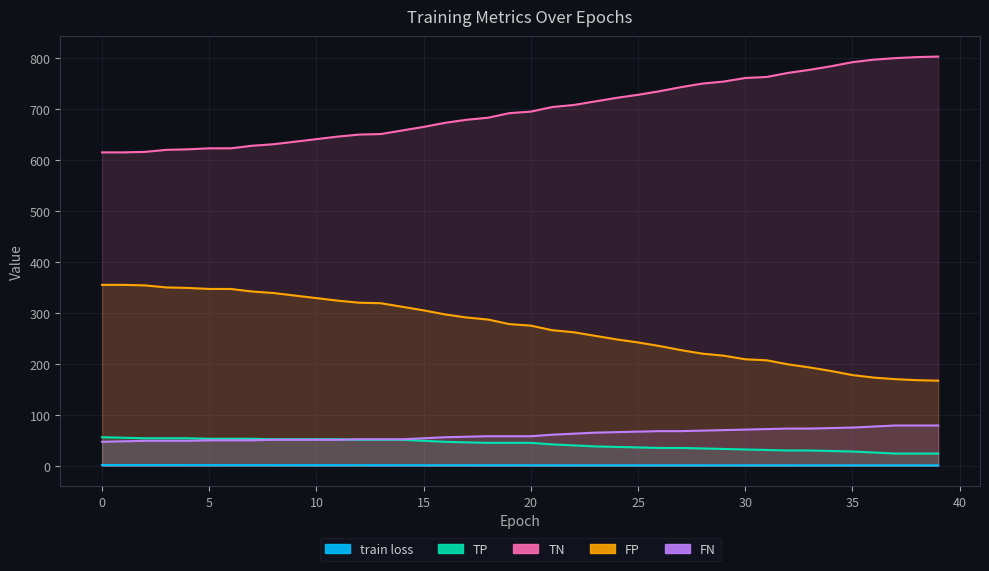

What is the difference between the maximum and minimum values in the train loss series?

0.5